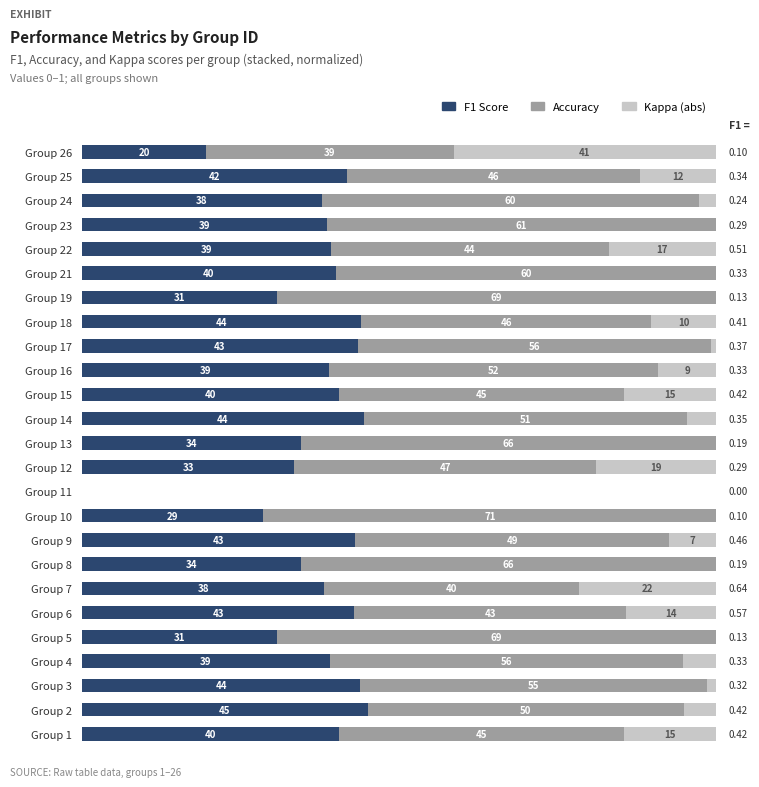

What is the value of the Kappa (abs) bar at the 25th from the left?

41.4